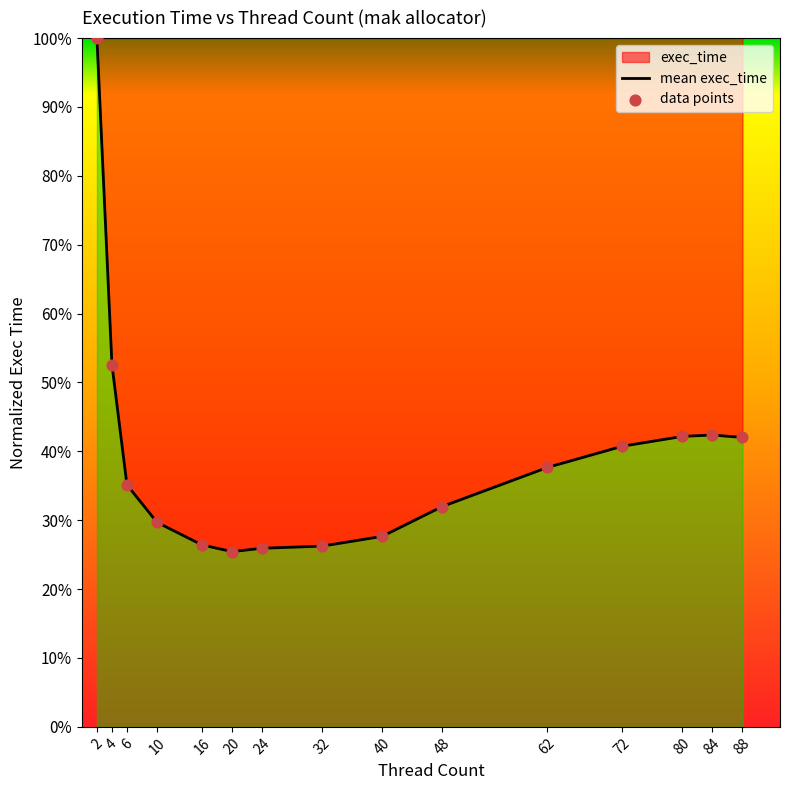

Which series has the largest total across all categories?

mean exec_time